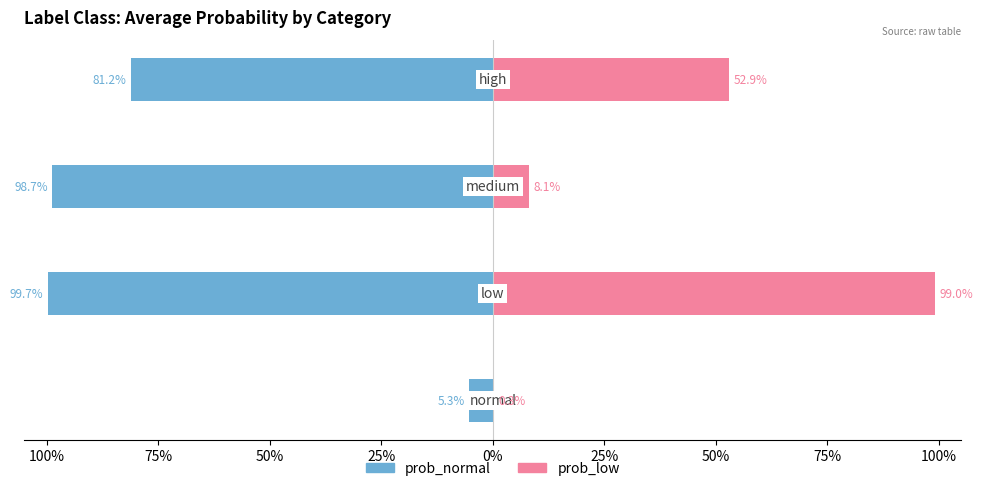

Does the chart contain stacked bars?

No